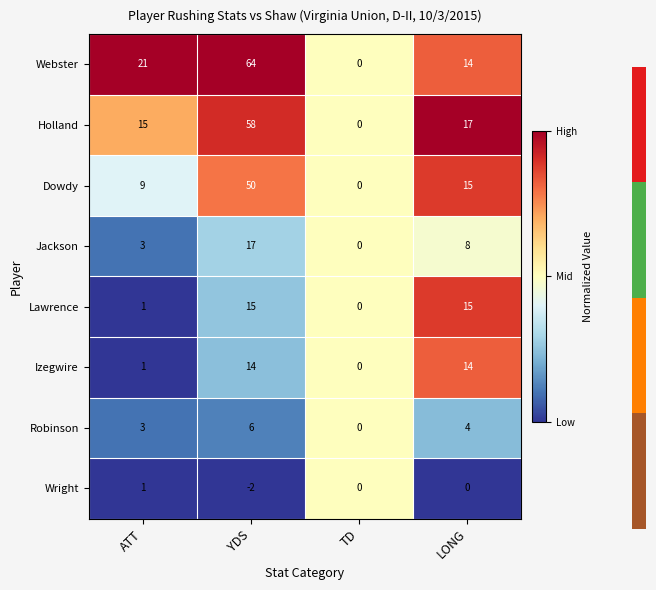

What is the total value across all series at LONG?

87